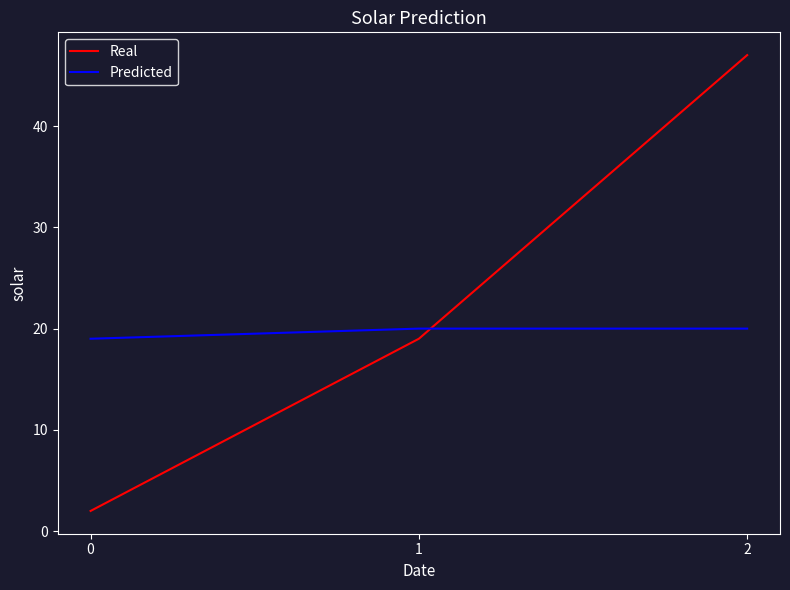

Count the Real values in the range 2 to 47.

3